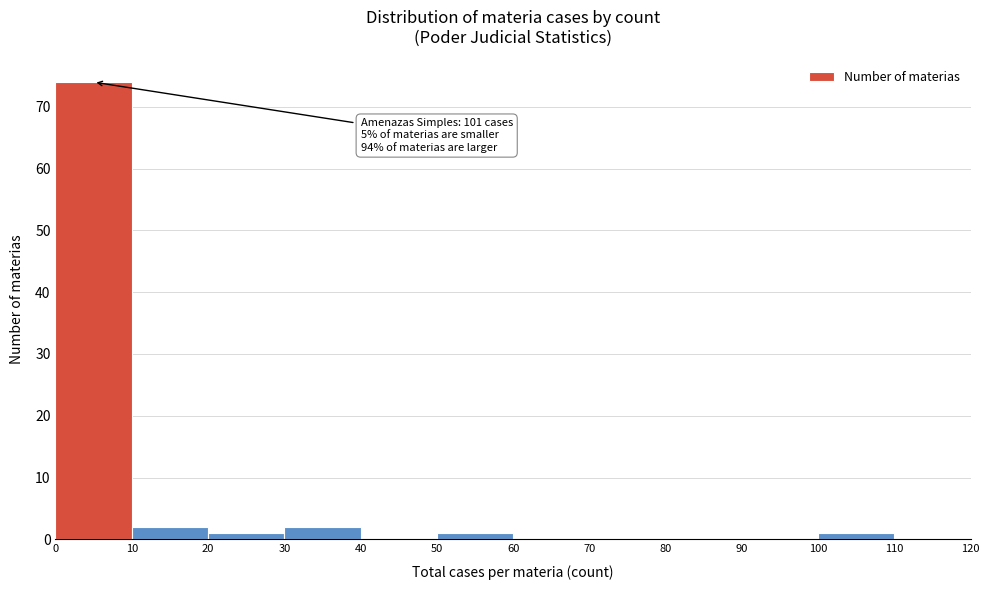

Which range on the x-axis has the tallest bar?

0 to 10